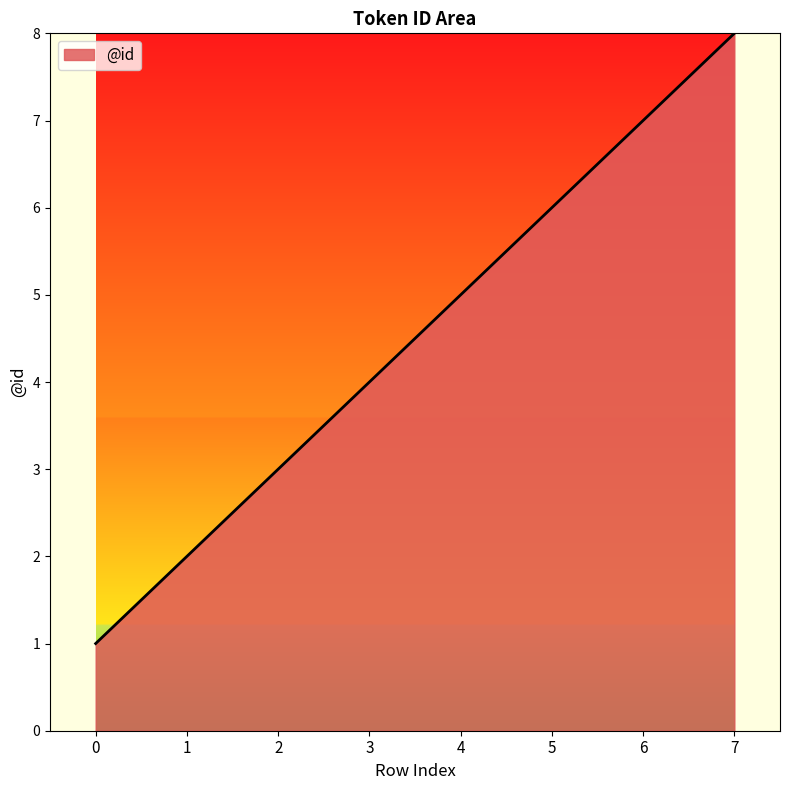

The chart shows a value of 5 at 4. True or false?

True